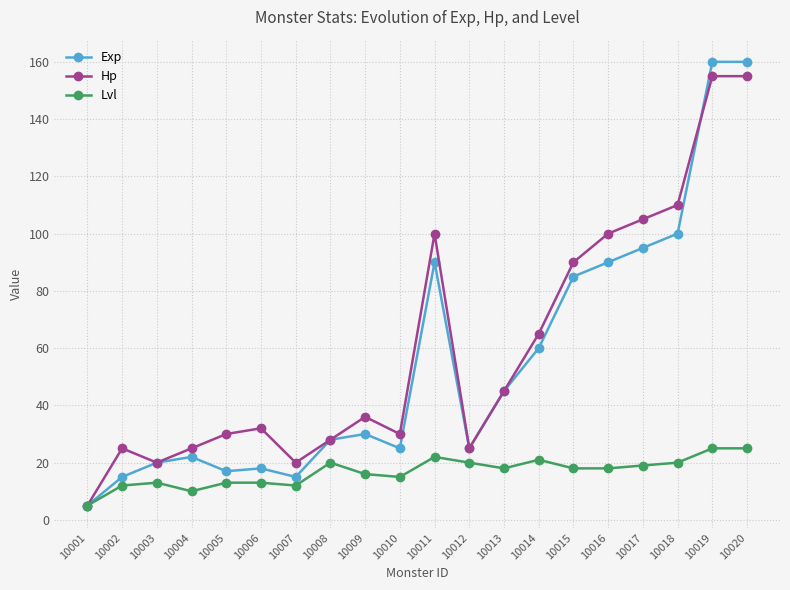

What is the value of the Hp point at the 3rd from the left?

20